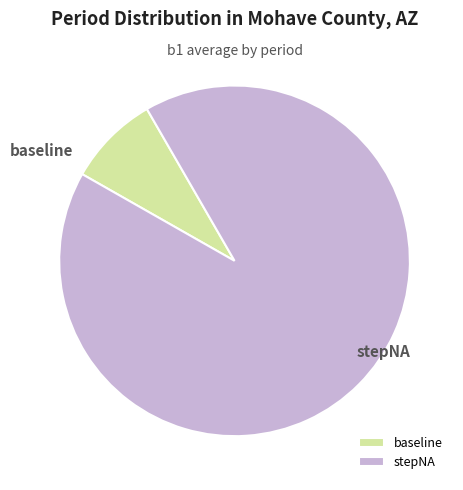

Rank the categories by value from highest to lowest.

stepNA, baseline